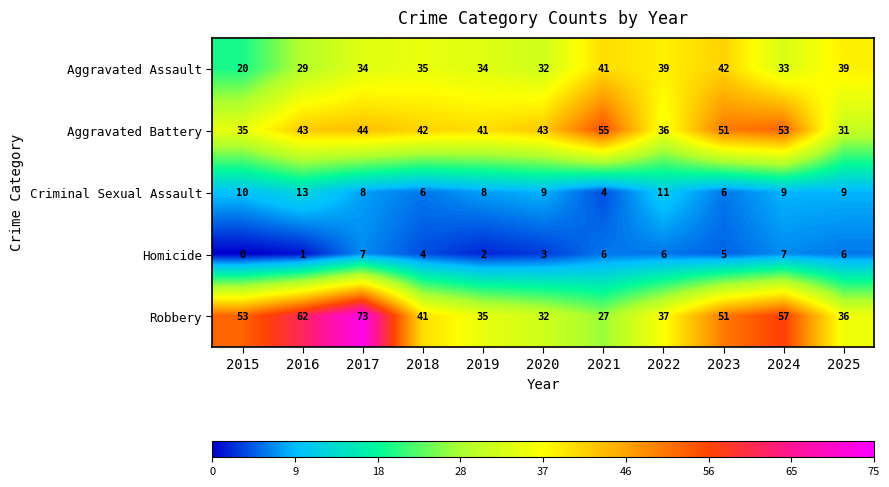

The value of Aggravated Assault at 2023 is 42. True or false?

True